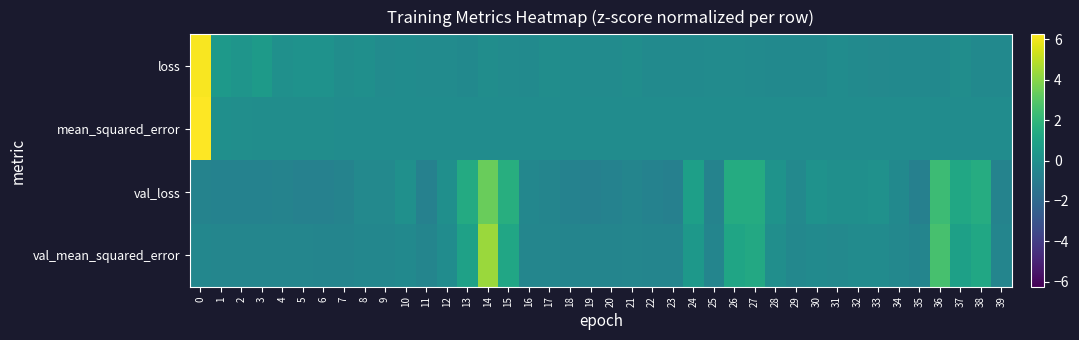

What is the difference between the highest and lowest values at 22?

0.5